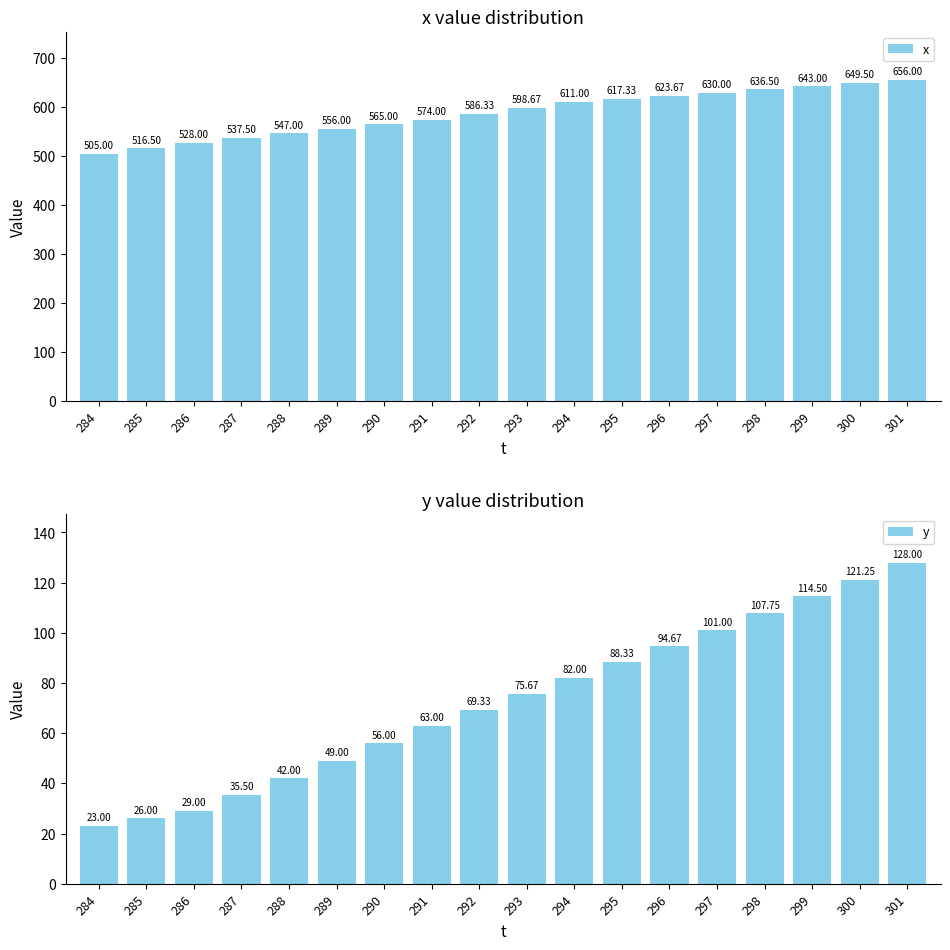

Reading left to right, extract all data points from this chart.

x: 505.0	516.5	528.0	537.5	547.0	556.0	565.0	574.0	586.3	598.7	611.0	617.3	623.7	630.0	636.5	643.0	649.5	656.0
y: 23.0	26.0	29.0	35.5	42.0	49.0	56.0	63.0	69.3	75.7	82.0	88.3	94.7	101.0	107.8	114.5	121.2	128.0